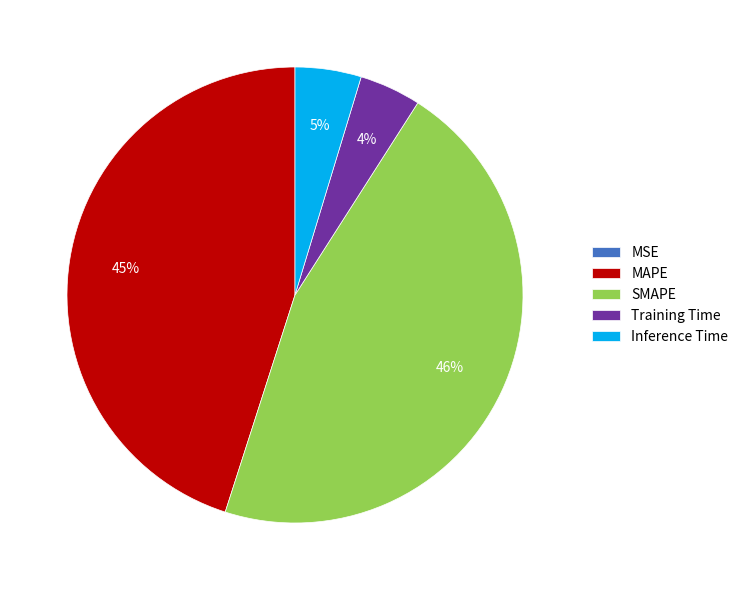

What is the largest slice in the pie chart?

SMAPE